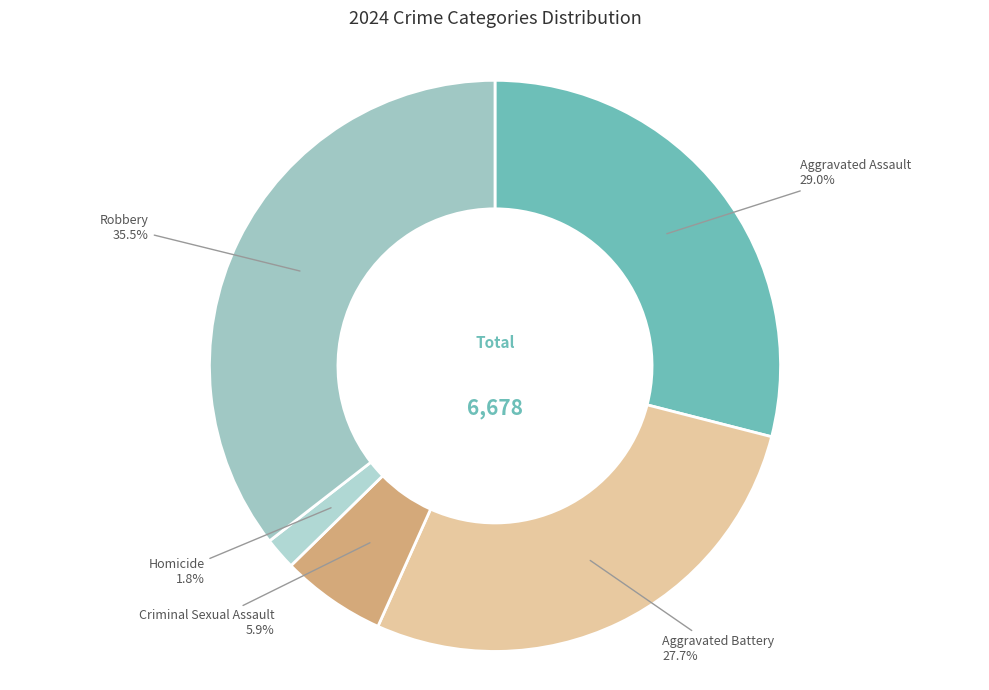

Combined, do Homicide and Aggravated Assault account for over 50%?

No